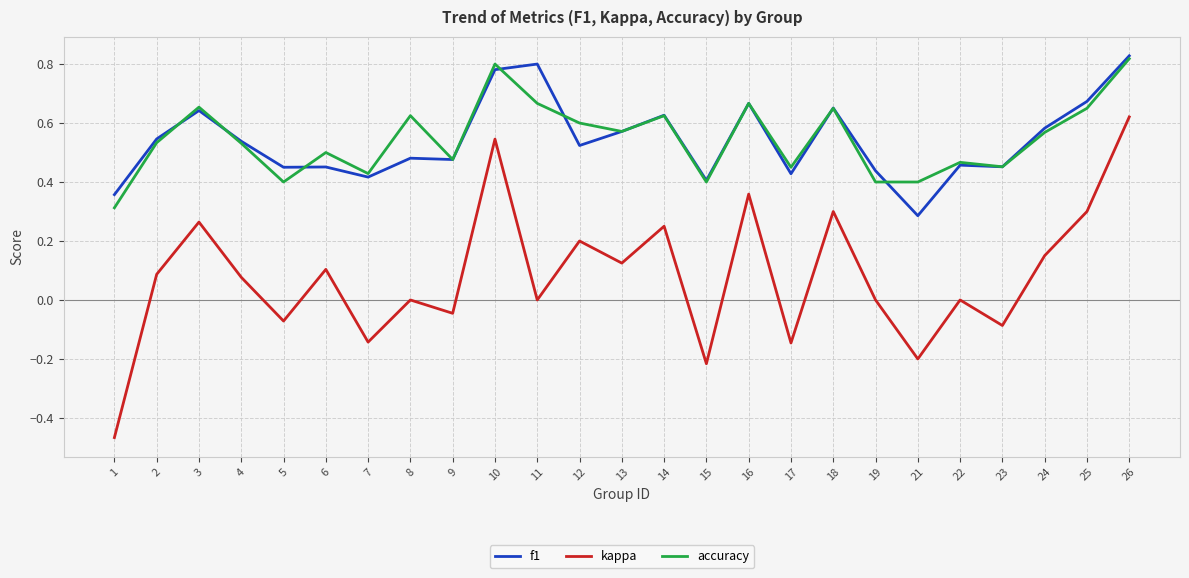

The value of accuracy at 26 is 0.8. True or false?

True